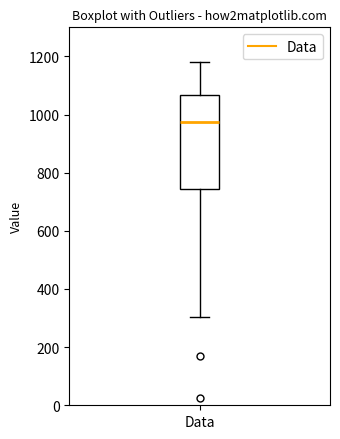

Where does the upper whisker of the box for Data end on the y-axis? The values are not printed on the chart, so give them approximately, as read against the axis.

1180